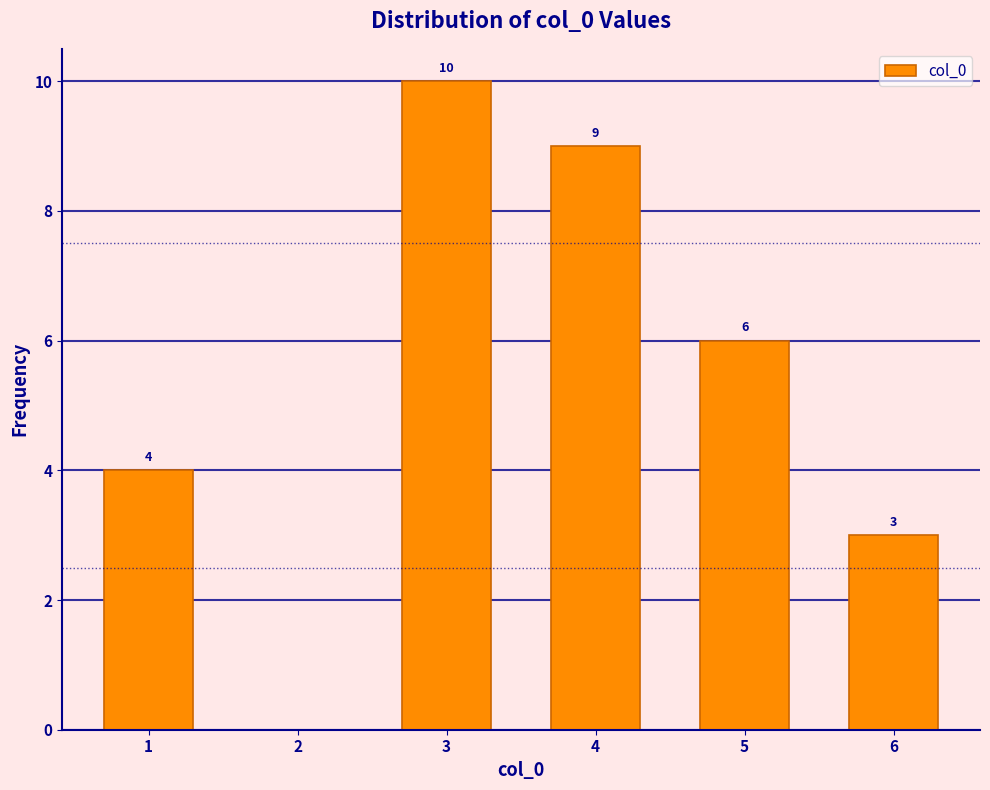

Reading left to right, transcribe all the data shown in this chart.

1=4	2=0	3=10	4=9	5=6	6=3